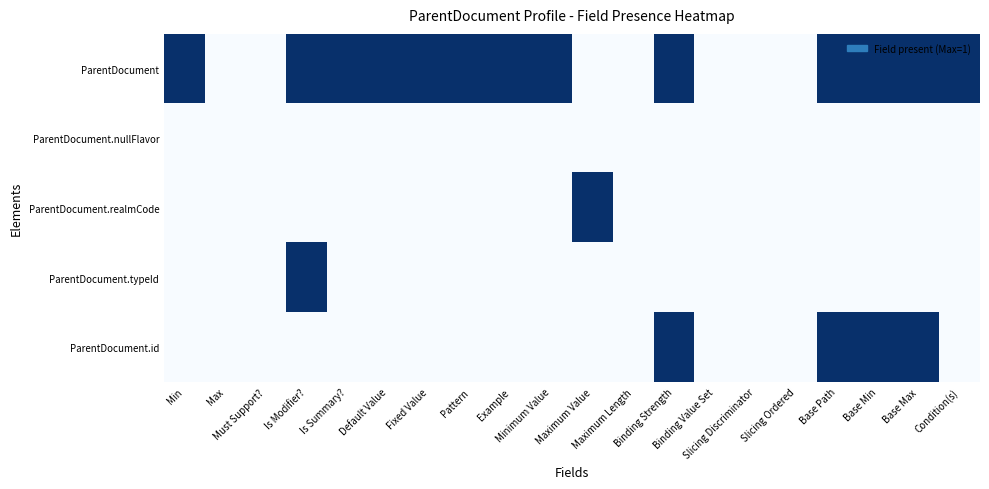

Count the number of categories in the chart.

20